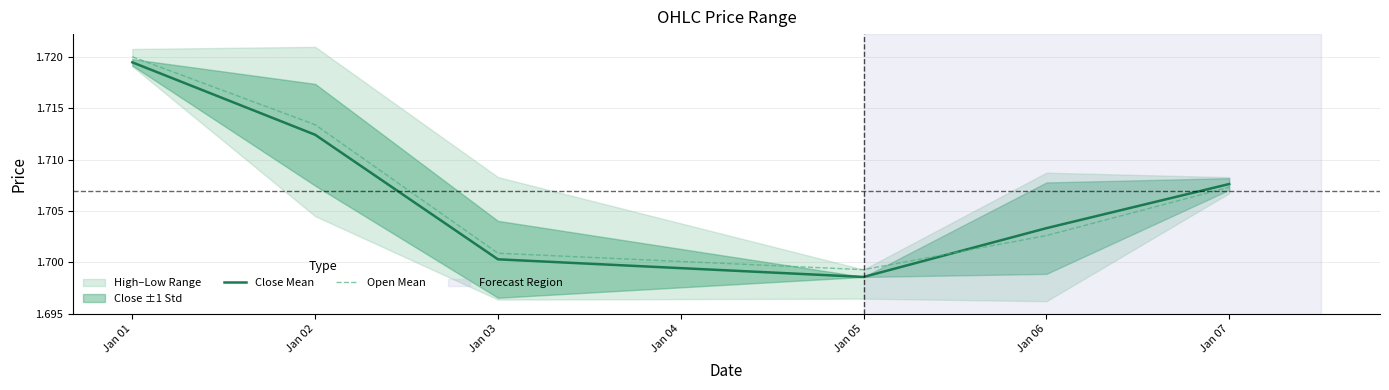

Which category has the lowest value in the Open Mean series?

Jan 05